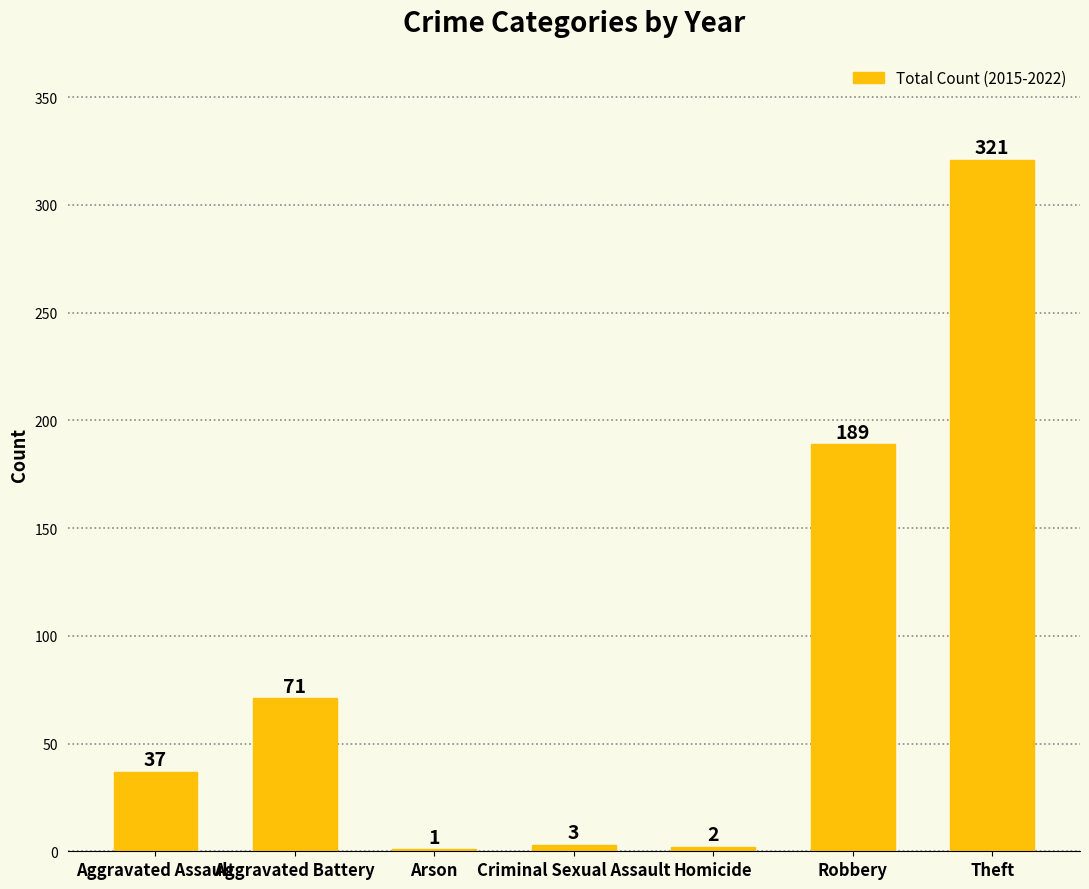

At which category does the chart reach its peak across all series?

Theft